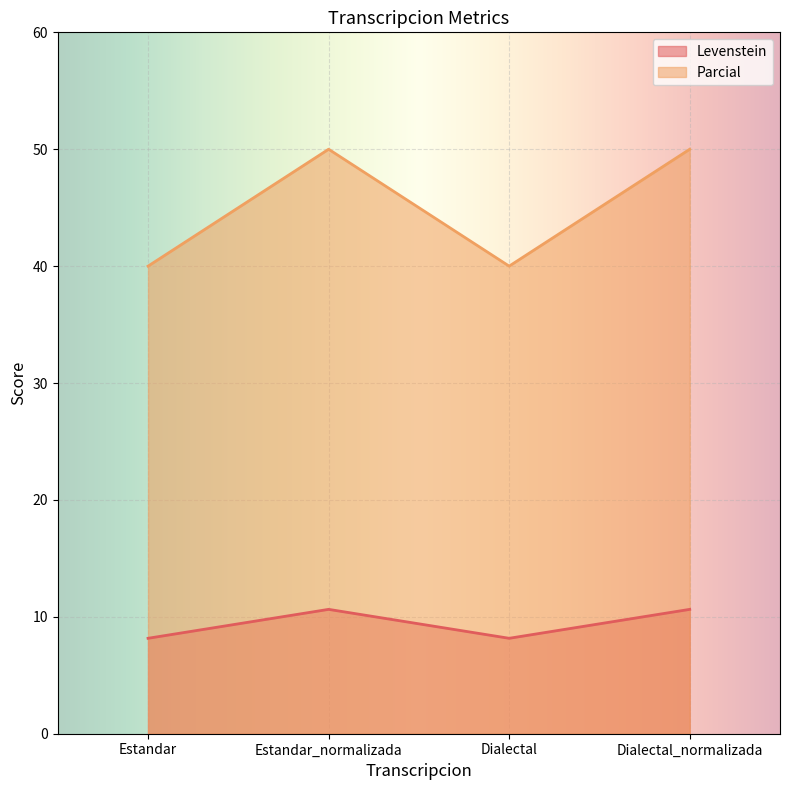

True or false: Levenstein and Parcial cross at least once.

False